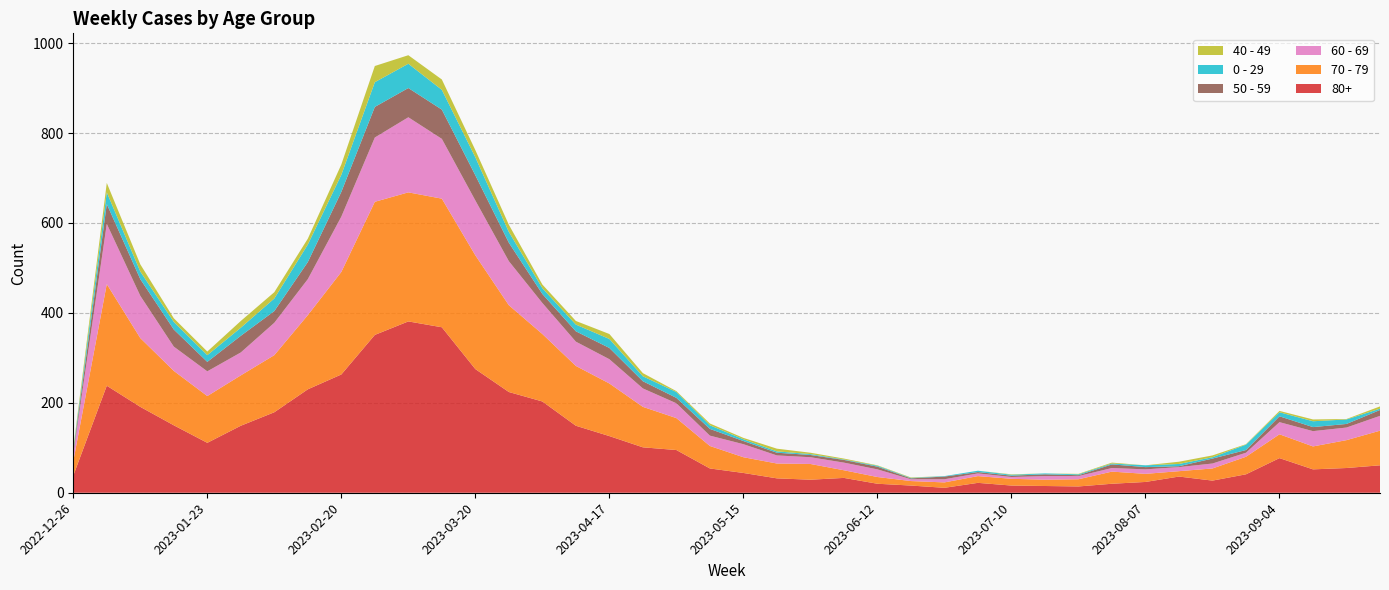

Reading left to right, extract all data points from this chart.

80+: 2022-12-26=38	2023-01-02=238	2023-01-09=191	2023-01-16=150	2023-01-23=111	2023-01-30=149	2023-02-06=179	2023-02-13=230	2023-02-20=263	2023-02-27=351	2023-03-06=381	2023-03-13=368	2023-03-20=275	2023-03-27=224	2023-04-03=203	2023-04-10=149	2023-04-17=126	2023-04-24=101	2023-05-01=95	2023-05-08=54	2023-05-15=44	2023-05-22=32	2023-05-29=29	2023-06-05=33	2023-06-12=20	2023-06-19=16	2023-06-26=11	2023-07-03=22	2023-07-10=16	2023-07-17=15	2023-07-24=14	2023-07-31=20	2023-08-07=24	2023-08-14=36	2023-08-21=27	2023-08-28=41	2023-09-04=77	2023-09-11=52	2023-09-18=55	2023-09-25=61
70 - 79: 2022-12-26=32	2023-01-02=226	2023-01-09=153	2023-01-16=121	2023-01-23=104	2023-01-30=112	2023-02-06=127	2023-02-13=165	2023-02-20=228	2023-02-27=296	2023-03-06=287	2023-03-13=286	2023-03-20=253	2023-03-27=193	2023-04-03=150	2023-04-10=133	2023-04-17=117	2023-04-24=90	2023-05-01=71	2023-05-08=50	2023-05-15=35	2023-05-22=33	2023-05-29=35	2023-06-05=17	2023-06-12=15	2023-06-19=10	2023-06-26=12	2023-07-03=15	2023-07-10=15	2023-07-17=14	2023-07-24=16	2023-07-31=27	2023-08-07=18	2023-08-14=12	2023-08-21=27	2023-08-28=39	2023-09-04=53	2023-09-11=51	2023-09-18=62	2023-09-25=77
60 - 69: 2022-12-26=16	2023-01-02=134	2023-01-09=94	2023-01-16=54	2023-01-23=55	2023-01-30=51	2023-02-06=72	2023-02-13=80	2023-02-20=123	2023-02-27=143	2023-03-06=167	2023-03-13=133	2023-03-20=122	2023-03-27=98	2023-04-03=69	2023-04-10=54	2023-04-17=54	2023-04-24=41	2023-05-01=33	2023-05-08=23	2023-05-15=29	2023-05-22=18	2023-05-29=15	2023-06-05=17	2023-06-12=17	2023-06-19=4	2023-06-26=7	2023-07-03=6	2023-07-10=4	2023-07-17=8	2023-07-24=7	2023-07-31=8	2023-08-07=10	2023-08-14=9	2023-08-21=11	2023-08-28=9	2023-09-04=27	2023-09-11=34	2023-09-18=28	2023-09-25=33
50 - 59: 2022-12-26=5	2023-01-02=44	2023-01-09=37	2023-01-16=38	2023-01-23=21	2023-01-30=37	2023-02-06=26	2023-02-13=38	2023-02-20=55	2023-02-27=68	2023-03-06=65	2023-03-13=65	2023-03-20=56	2023-03-27=41	2023-04-03=20	2023-04-10=23	2023-04-17=25	2023-04-24=16	2023-05-01=12	2023-05-08=15	2023-05-15=7	2023-05-22=6	2023-05-29=5	2023-06-05=6	2023-06-12=6	2023-06-19=2	2023-06-26=6	2023-07-03=3	2023-07-10=3	2023-07-17=4	2023-07-24=2	2023-07-31=8	2023-08-07=5	2023-08-14=2	2023-08-21=11	2023-08-28=6	2023-09-04=13	2023-09-11=9	2023-09-18=8	2023-09-25=13
0 - 29: 2022-12-26=4	2023-01-02=26	2023-01-09=17	2023-01-16=17	2023-01-23=15	2023-01-30=18	2023-02-06=28	2023-02-13=39	2023-02-20=38	2023-02-27=55	2023-03-06=54	2023-03-13=44	2023-03-20=40	2023-03-27=24	2023-04-03=13	2023-04-10=15	2023-04-17=20	2023-04-24=11	2023-05-01=13	2023-05-08=8	2023-05-15=4	2023-05-22=3	2023-05-29=2	2023-06-05=1	2023-06-12=2	2023-06-19=1	2023-06-26=1	2023-07-03=3	2023-07-10=2	2023-07-17=2	2023-07-24=2	2023-07-31=2	2023-08-07=4	2023-08-14=5	2023-08-21=3	2023-08-28=12	2023-09-04=9	2023-09-11=13	2023-09-18=10	2023-09-25=3
40 - 49: 2022-12-26=4	2023-01-02=21	2023-01-09=16	2023-01-16=8	2023-01-23=8	2023-01-30=15	2023-02-06=14	2023-02-13=13	2023-02-20=23	2023-02-27=36	2023-03-06=19	2023-03-13=23	2023-03-20=16	2023-03-27=16	2023-04-03=8	2023-04-10=8	2023-04-17=11	2023-04-24=7	2023-05-01=2	2023-05-08=4	2023-05-15=3	2023-05-22=6	2023-05-29=3	2023-06-05=2	2023-06-12=1	2023-06-19=1	2023-06-26=0	2023-07-03=0	2023-07-10=1	2023-07-17=0	2023-07-24=1	2023-07-31=2	2023-08-07=0	2023-08-14=5	2023-08-21=4	2023-08-28=1	2023-09-04=3	2023-09-11=4	2023-09-18=1	2023-09-25=5